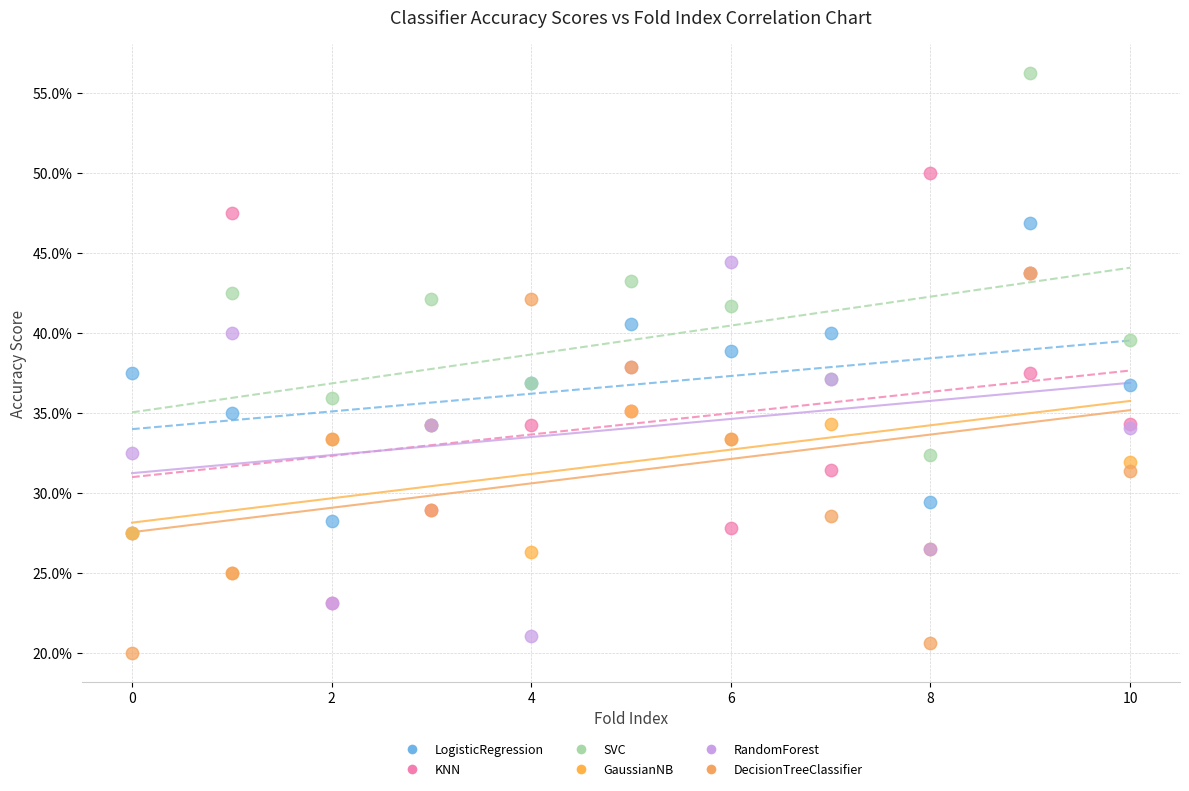

What are all the series names shown in the legend?

LogisticRegression, KNN, SVC, GaussianNB, RandomForest, DecisionTreeClassifier